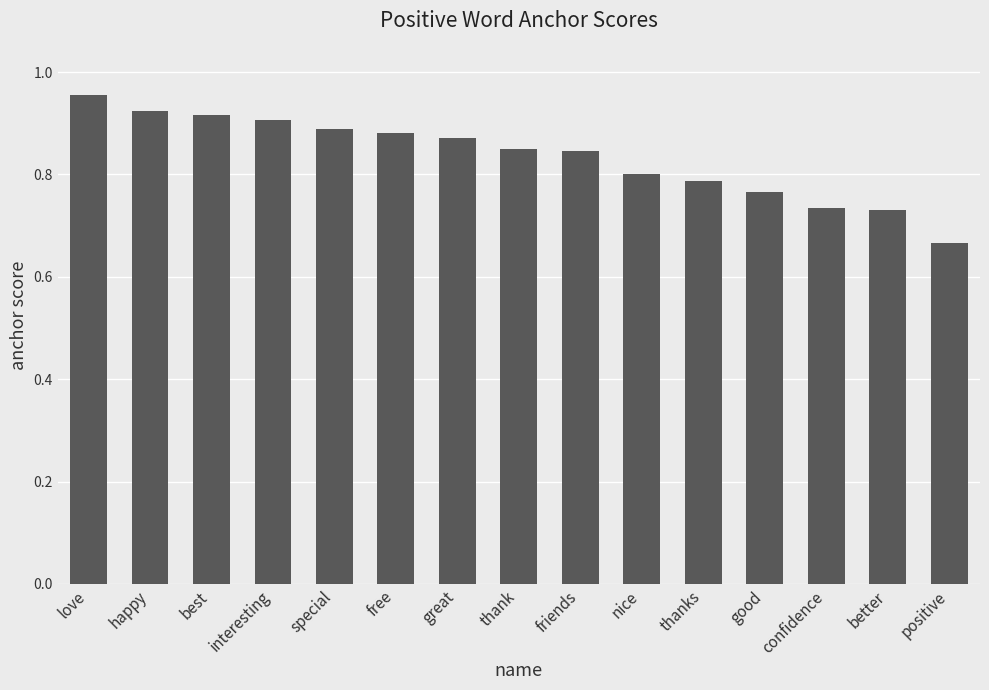

What is the difference between the values at thanks and thank?

0.1